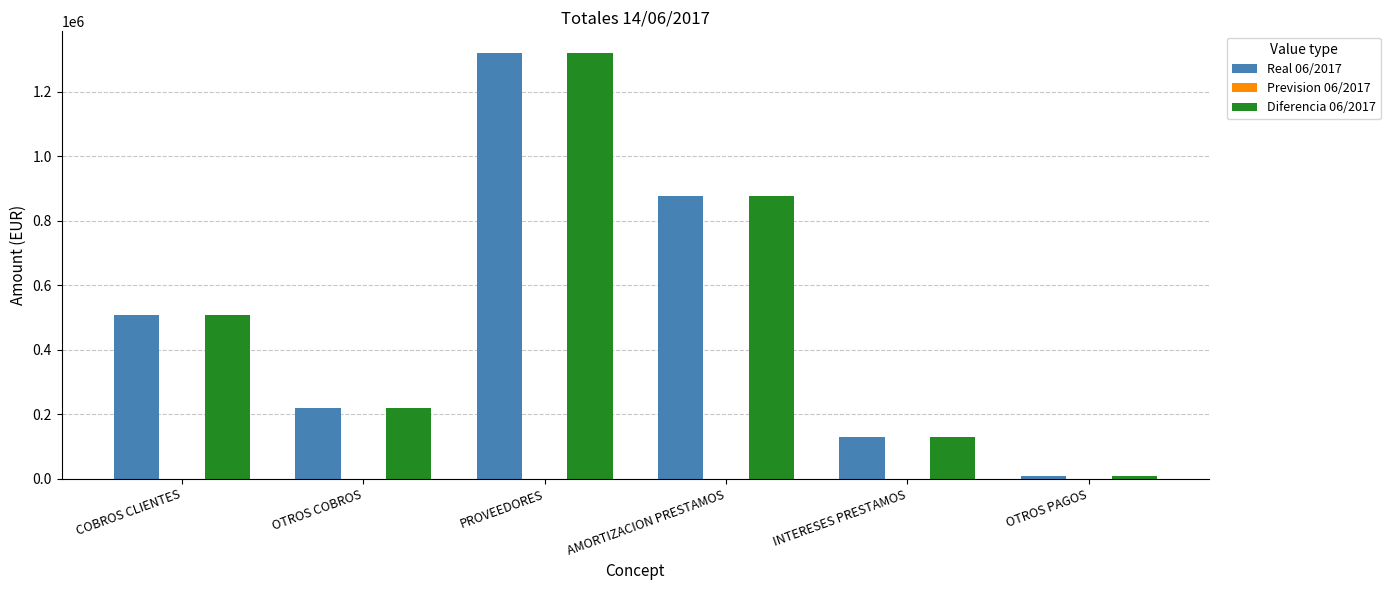

What position from the left is AMORTIZACION PRESTAMOS?

4